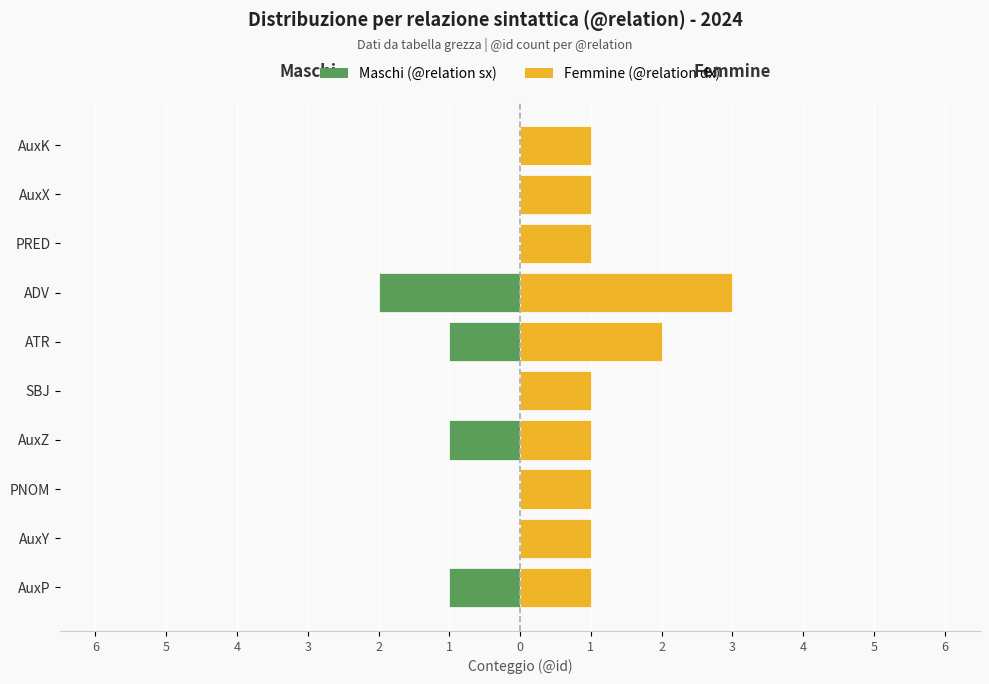

List the series in order of their overall mean, highest first.

Femmine (@relation dx), Maschi (@relation sx)